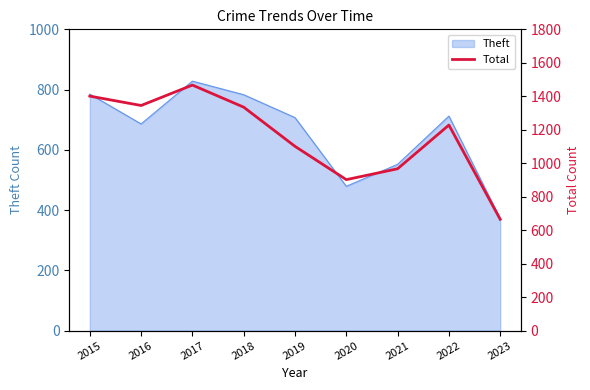

How many interior local valleys (lower than both neighbors) does the data have?

2